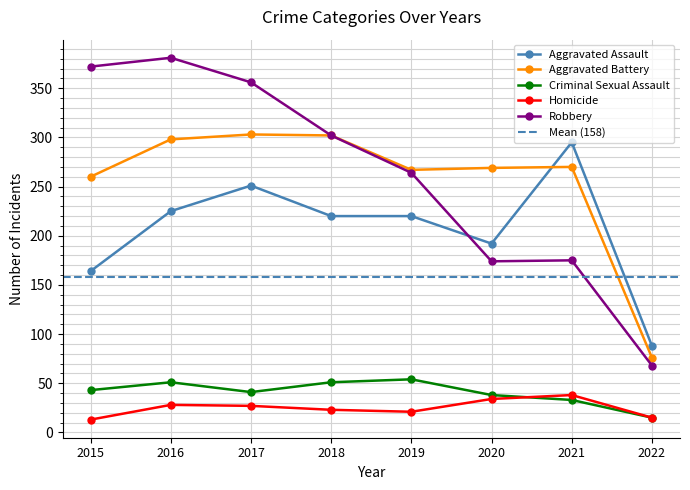

What is the total value across all series at 2021?

811